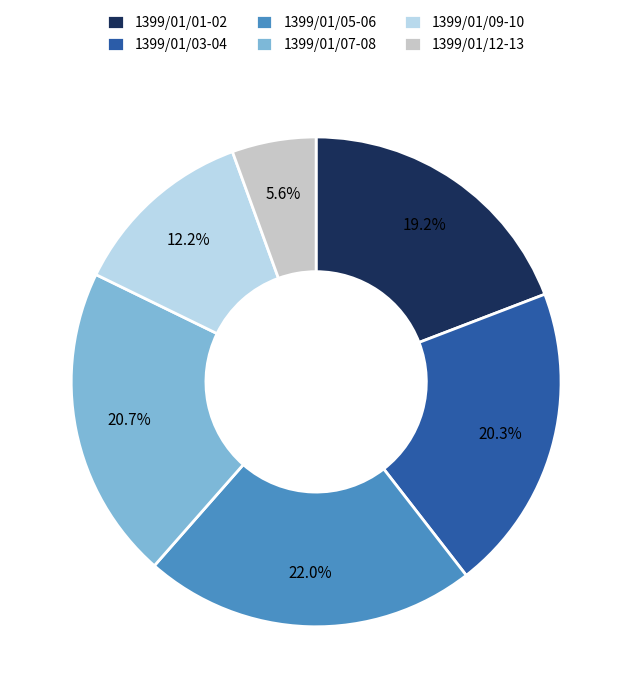

Count the number of slices in the pie.

6